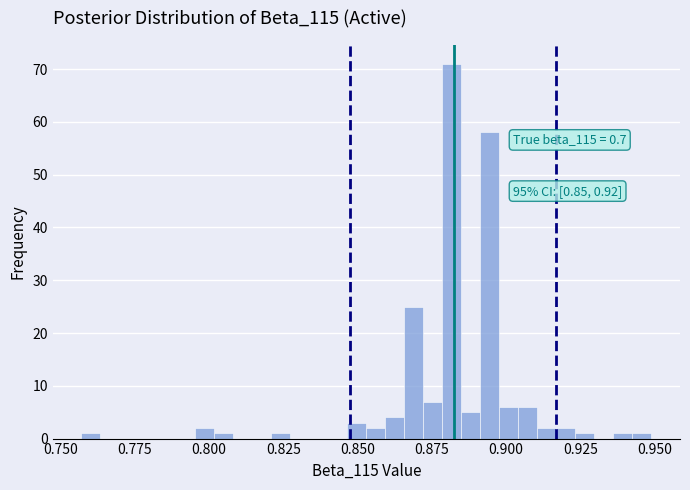

Around what value on the x-axis is the tallest bar? Give the approximate position of its centre, as read against the axis.

0.880